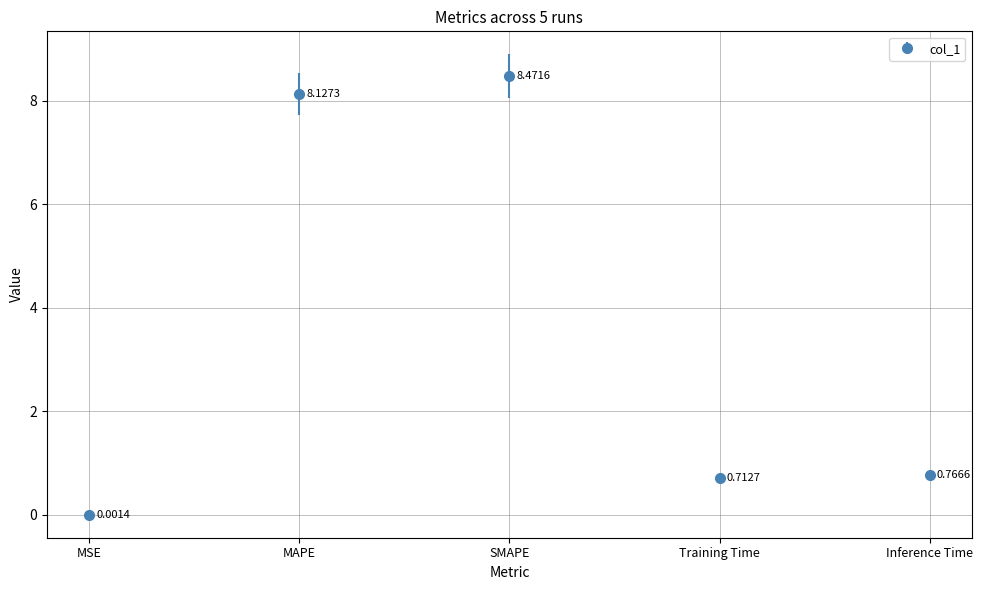

What is the approximate value at SMAPE?

8.5